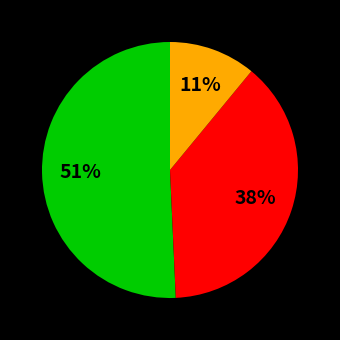

Is there a majority slice in this chart?

Yes